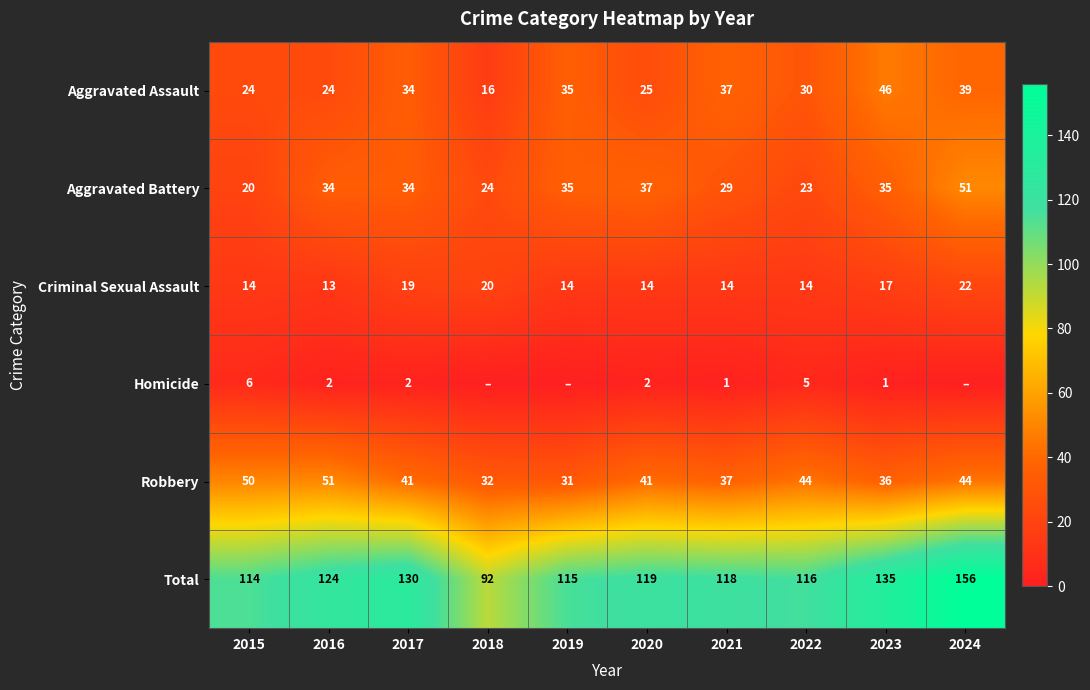

Is it true that Homicide equals 2 at 2022?

False